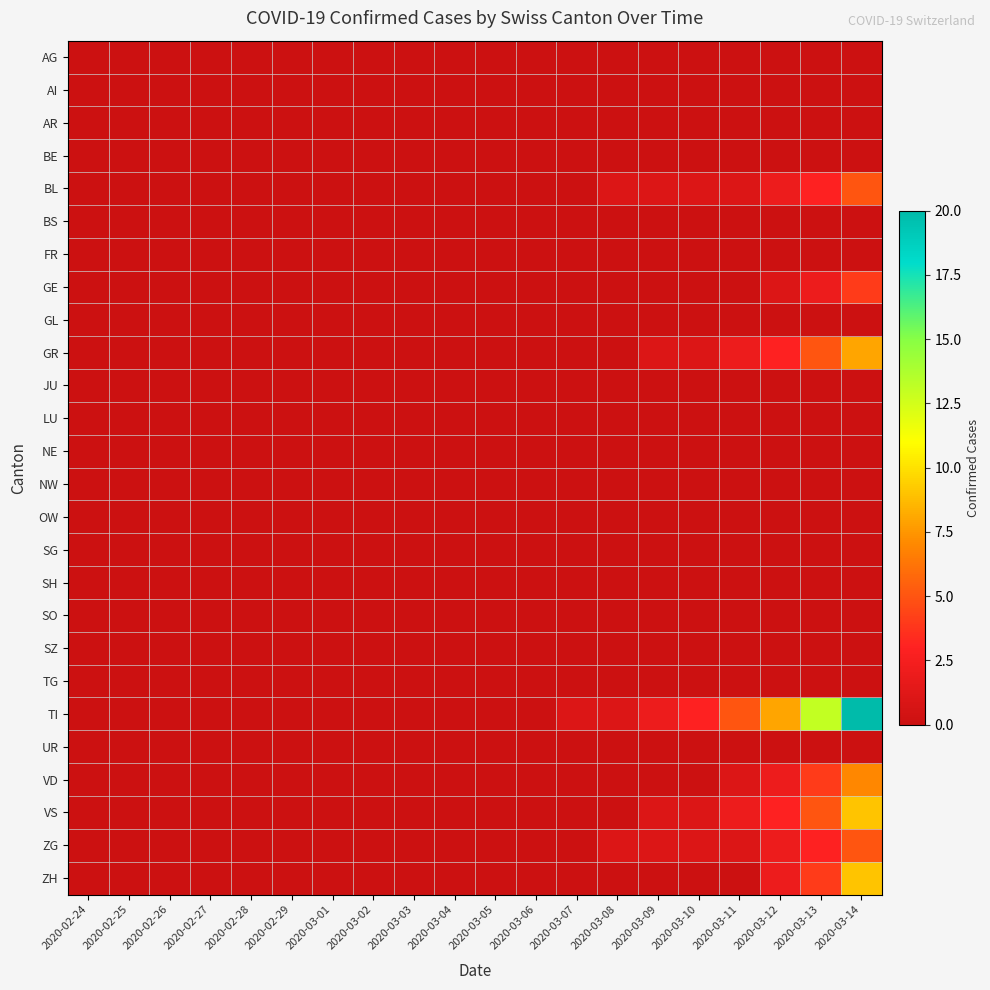

Rank the series by their maximum value, from lowest to highest.

AG, AI, AR, BE, BS, FR, GL, JU, LU, NE, NW, OW, SG, SH, SO, SZ, TG, UR, GE, BL, ZG, VD, GR, VS, ZH, TI